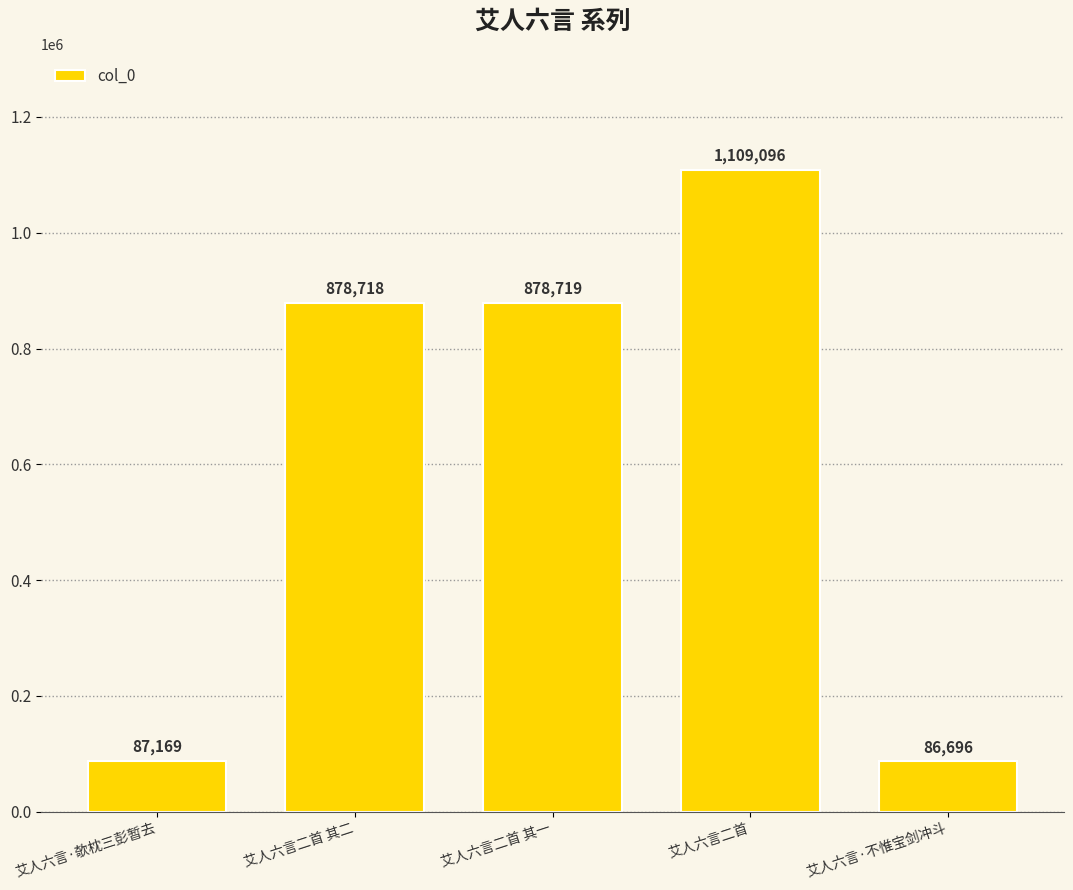

List the labels in order of value, largest first.

艾人六言二首, 艾人六言二首 其一, 艾人六言二首 其二, 艾人六言·欹枕三彭暂去, 艾人六言·不惟宝剑冲斗